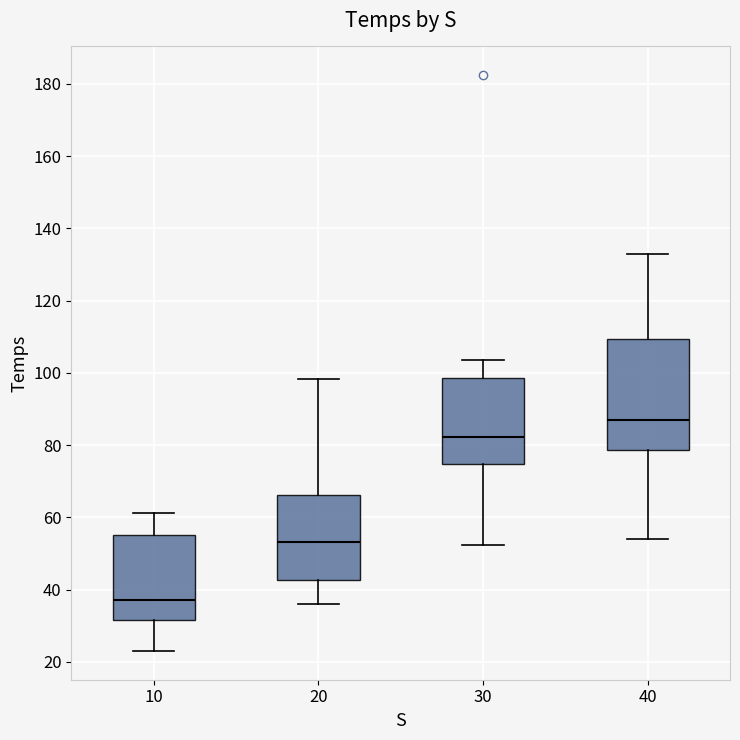

Reading left to right, transcribe this box plot: for each box, give where its median line is, the range the box spans, and where its two whiskers end, as read against the y-axis. The values are not printed on the chart, so give them approximately, as read against the axis.

10: median 38, box 32 to 56, whiskers 24 to 62
20: median 54, box 42 to 66, whiskers 36 to 98
30: median 82, box 74 to 98, whiskers 52 to 104
40: median 86, box 78 to 110, whiskers 54 to 132